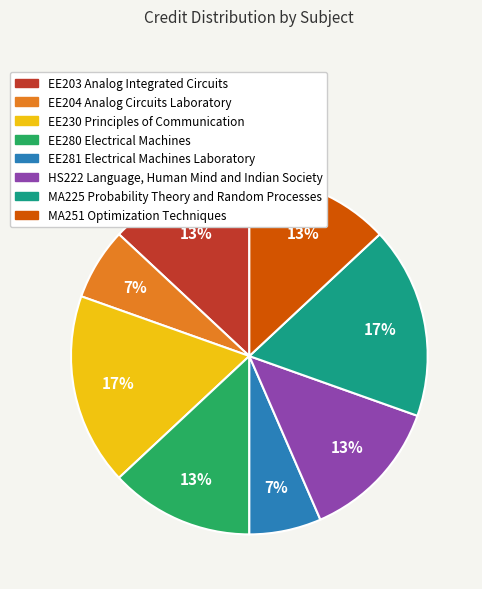

To the nearest percent, what percentage of the pie is HS222 Language, Human Mind and Indian Society?

13%